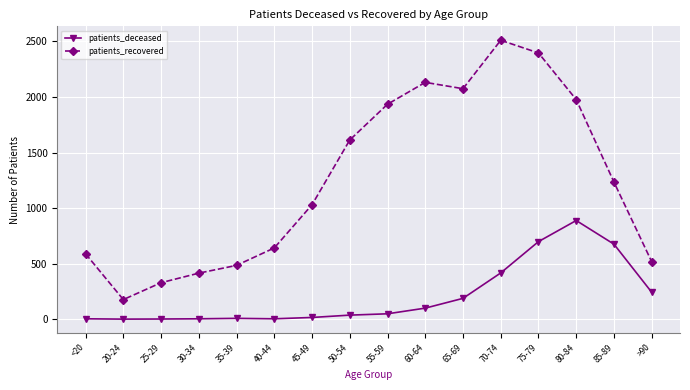

Rank the series at 55-59 from highest to lowest value.

patients_recovered, patients_deceased